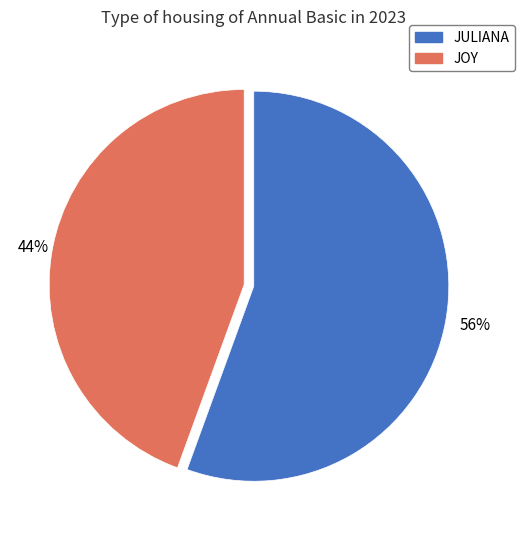

Which category accounts for the majority?

JULIANA